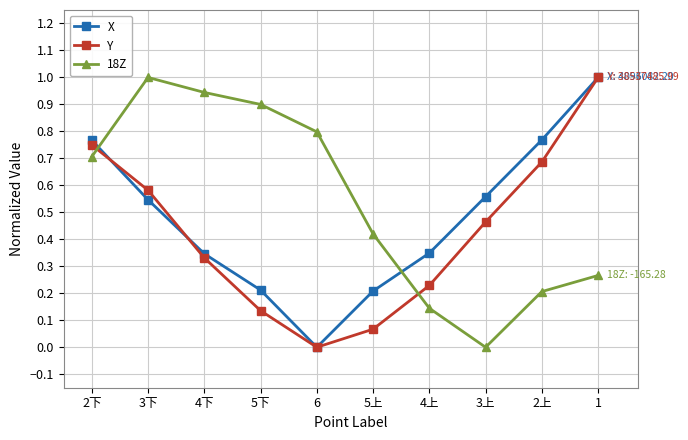

What is the total value across all series at 1?

2.3